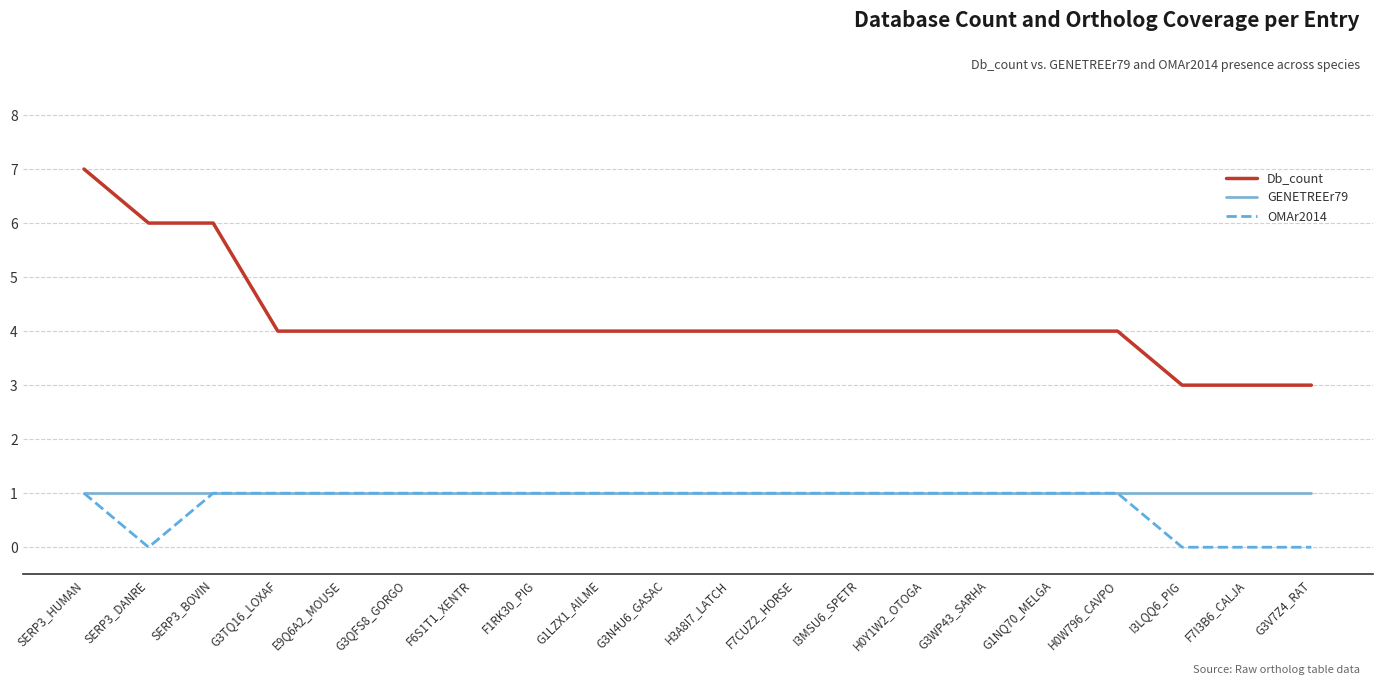

Which category has the highest value in the Db_count series?

SERP3_HUMAN